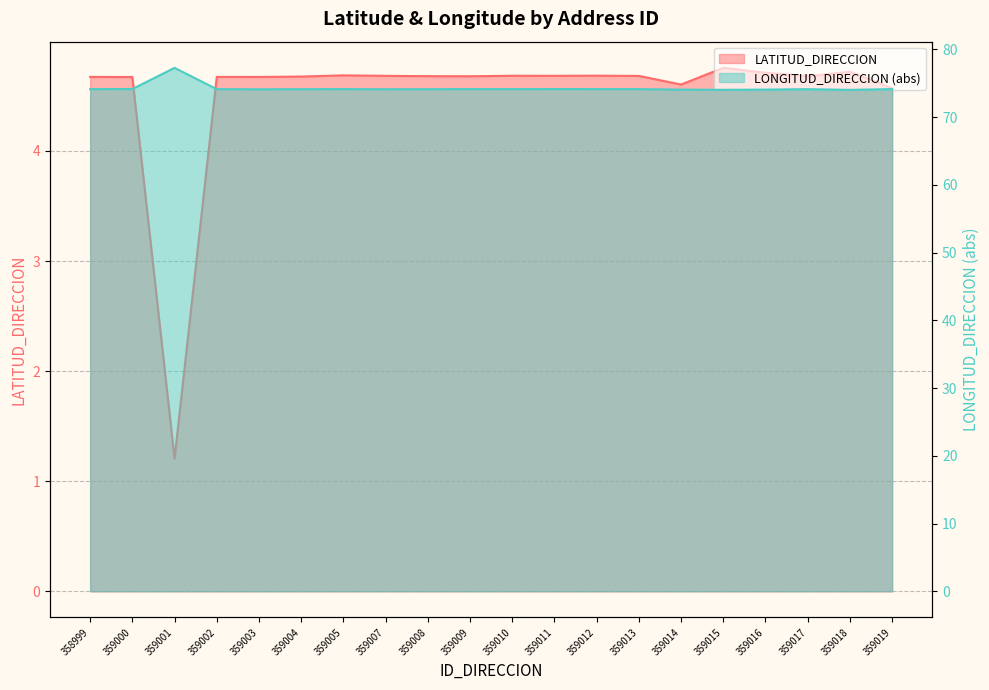

Which category has the highest value in the LATITUD_DIRECCION series?

359015